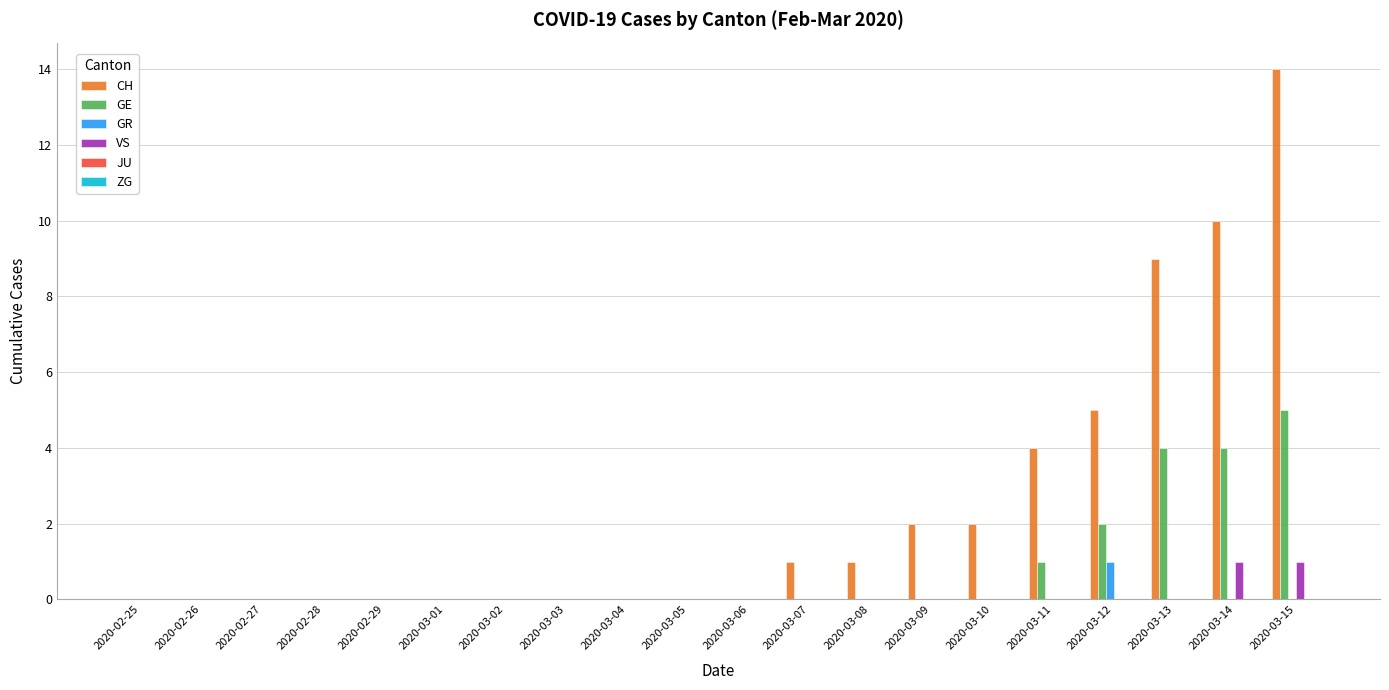

What is the highest value of the GR series?

1